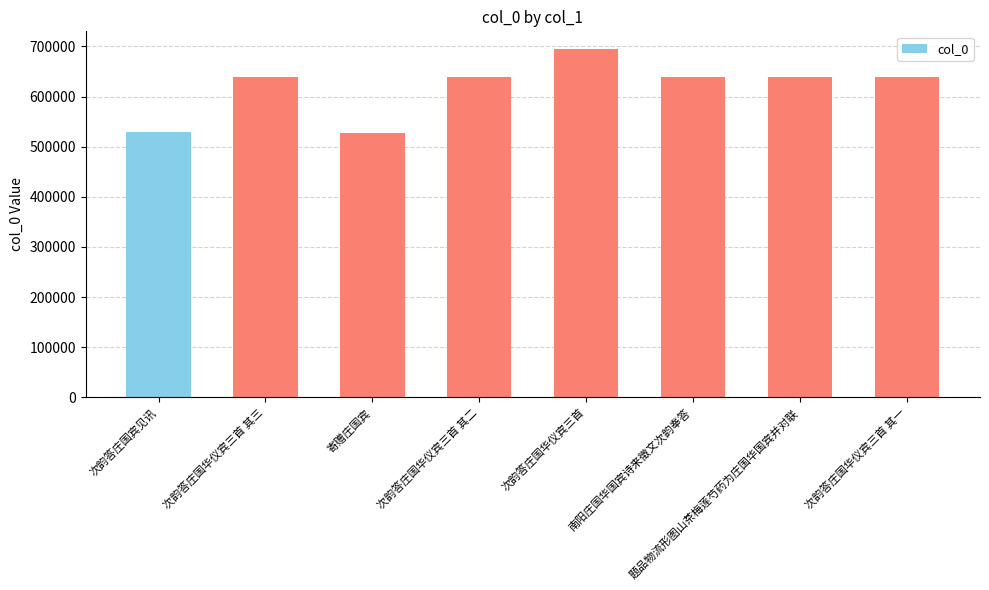

Between 题品物流形图山茶梅莲芍药为庄国华国宾并对联 and 次韵答庄国华仪宾三首, which is larger?

次韵答庄国华仪宾三首